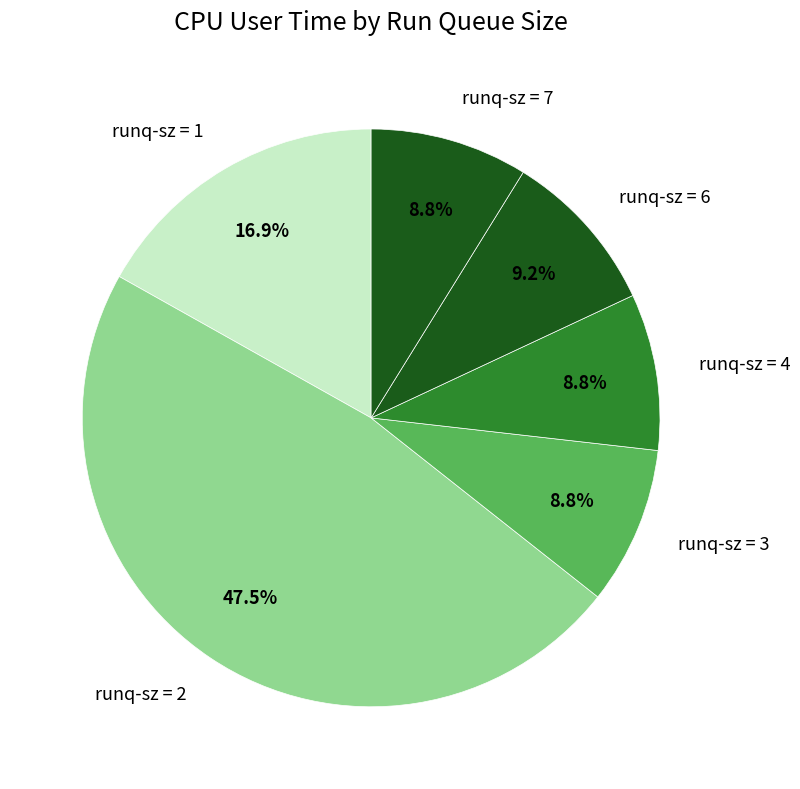

What percentage do runq-sz = 3 and runq-sz = 1 together represent?

25.7%